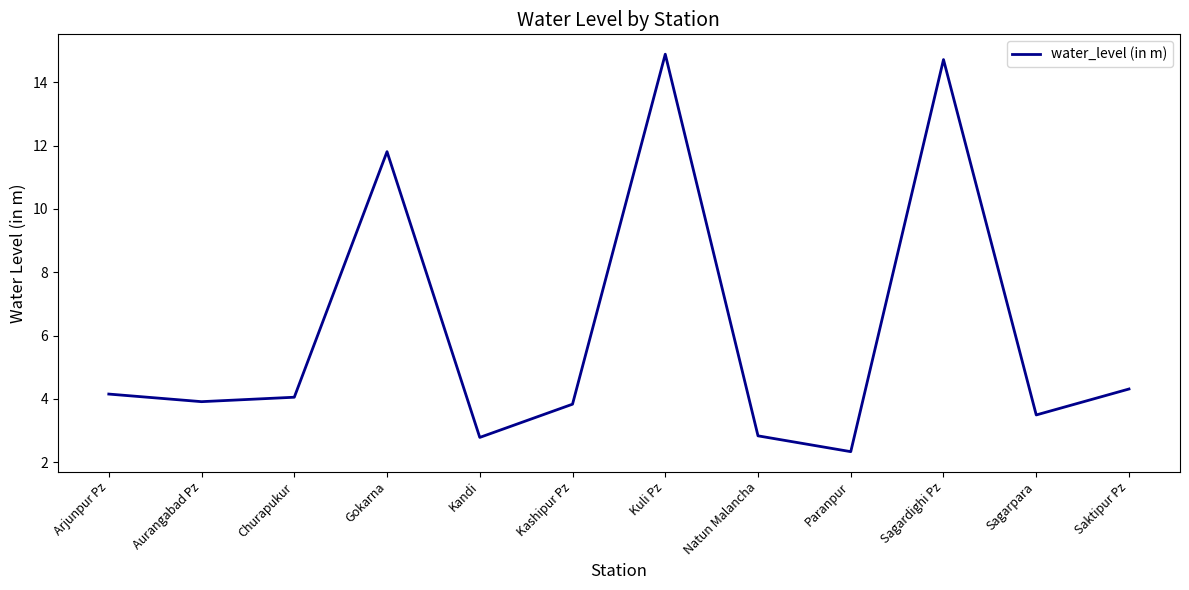

The value at Arjunpur Pz is 4.2. True or false?

True